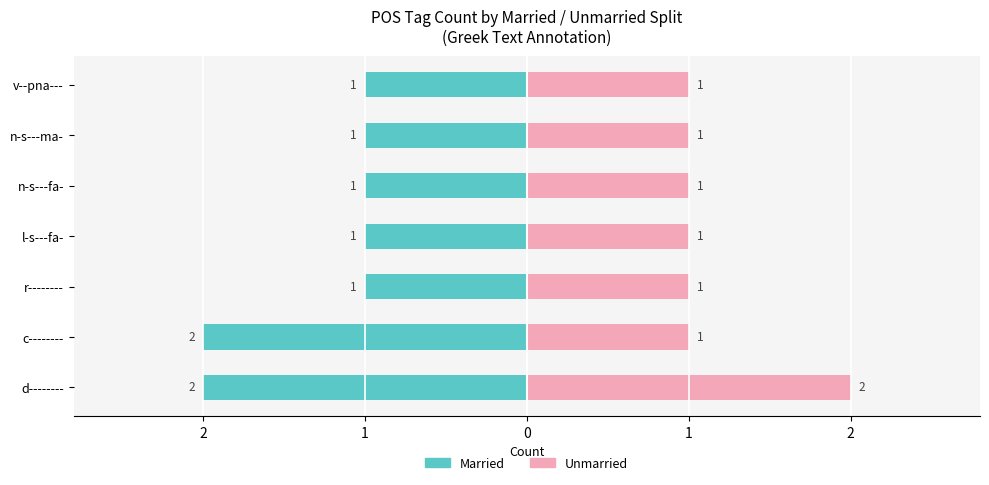

Are the bars horizontal?

Yes